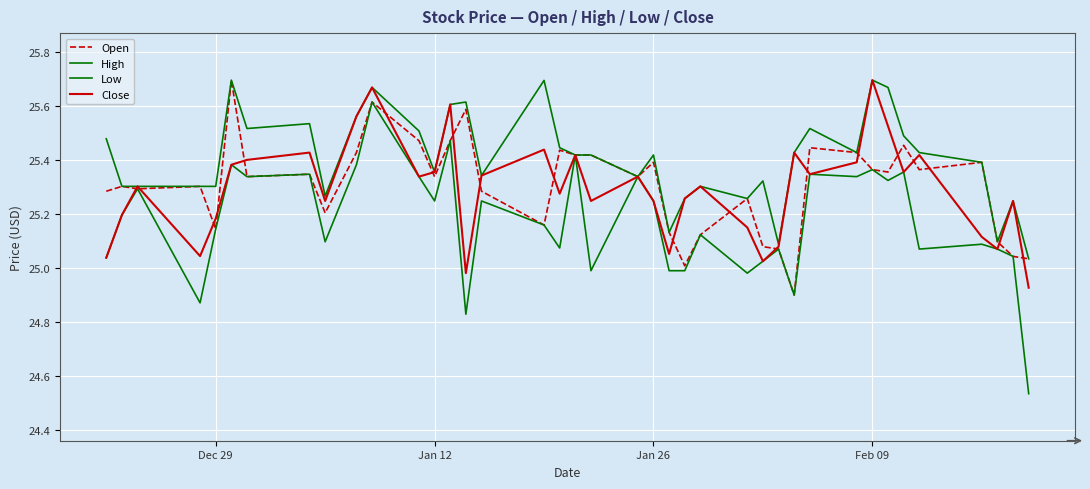

Which series has the largest range (max minus min)?

Low